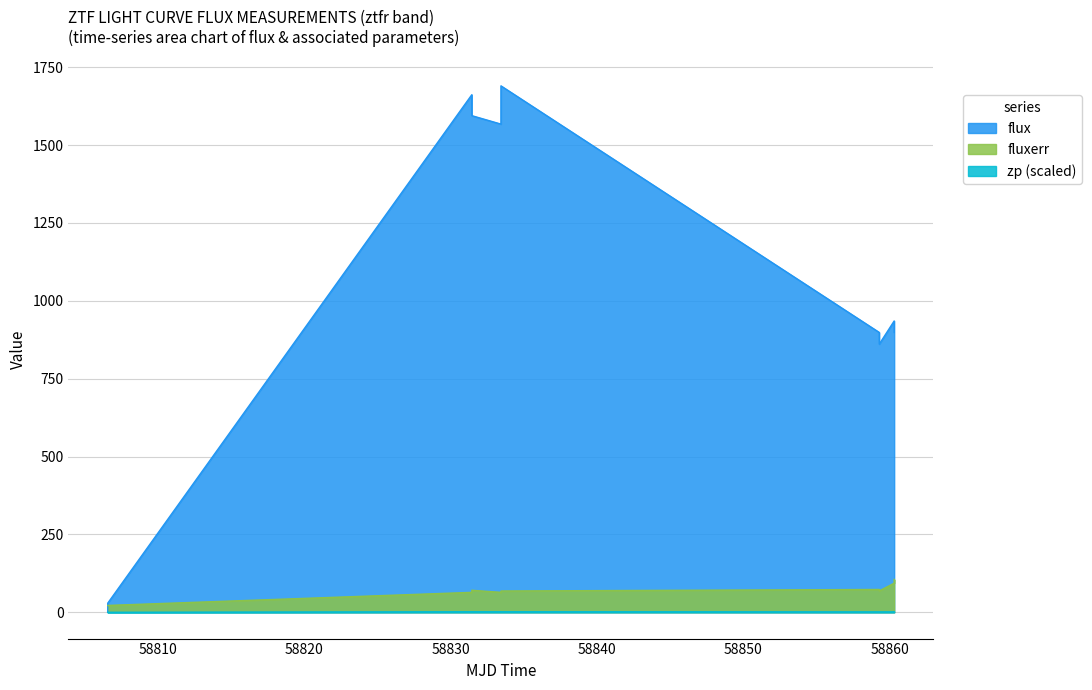

List the series in order of their peak value, lowest first.

zp (scaled), fluxerr, flux